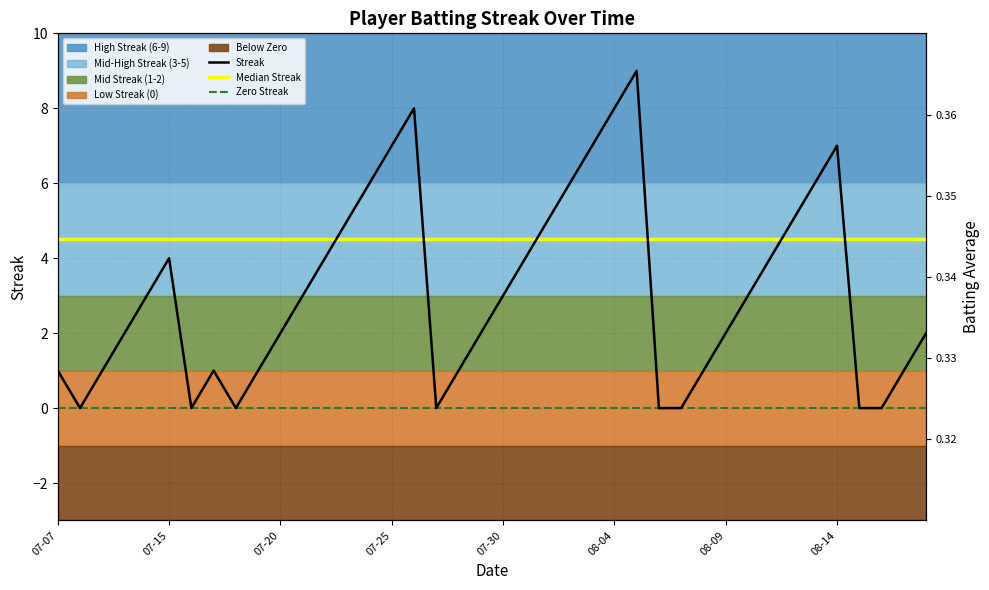

What is the approximate value of Batting Average1 at 08-14?

0.3